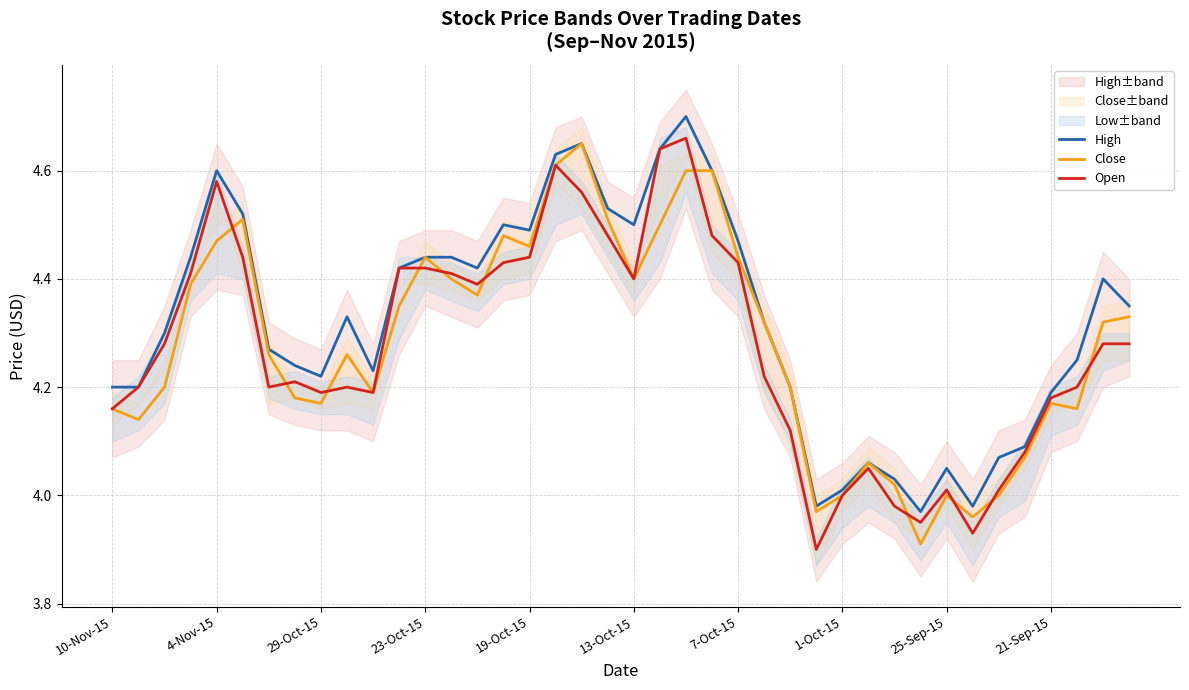

Between 4-Nov-15 and 21-Sep-15, which series saw the biggest shift?

High